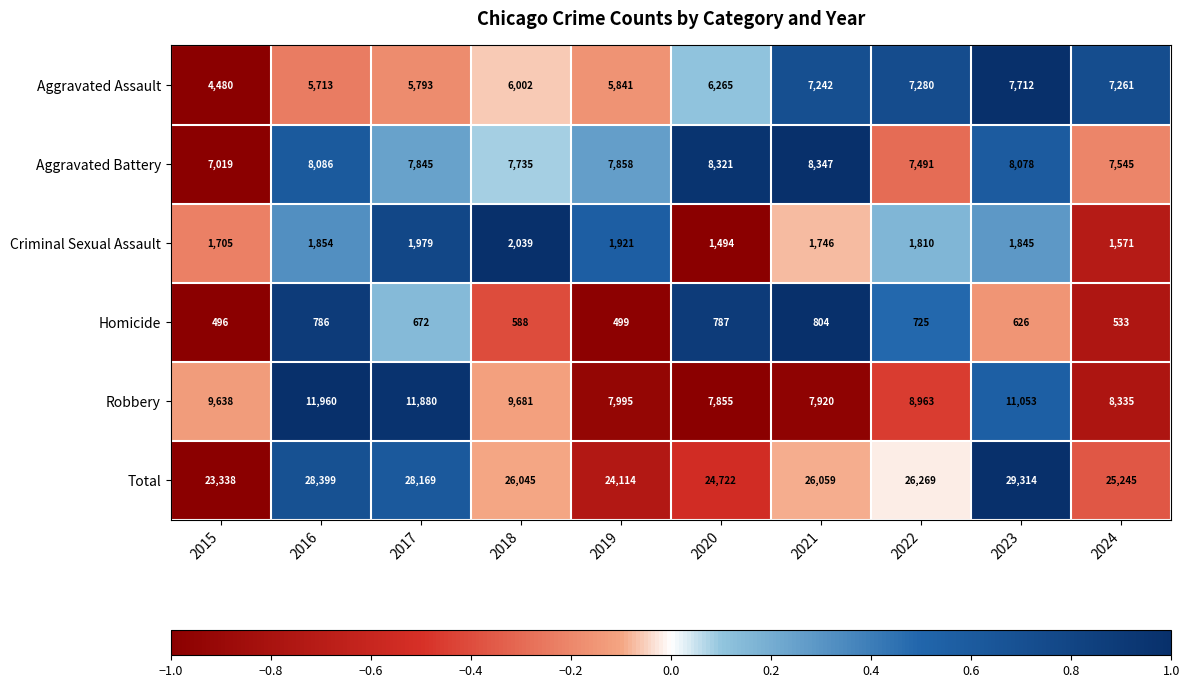

Which series has the largest total across all categories?

Total